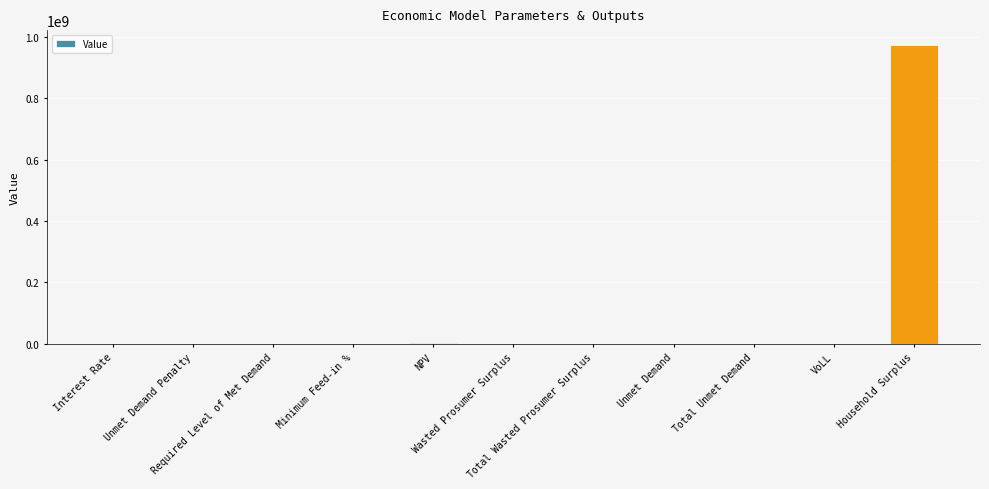

What is the maximum value shown in the chart?

973461018.9